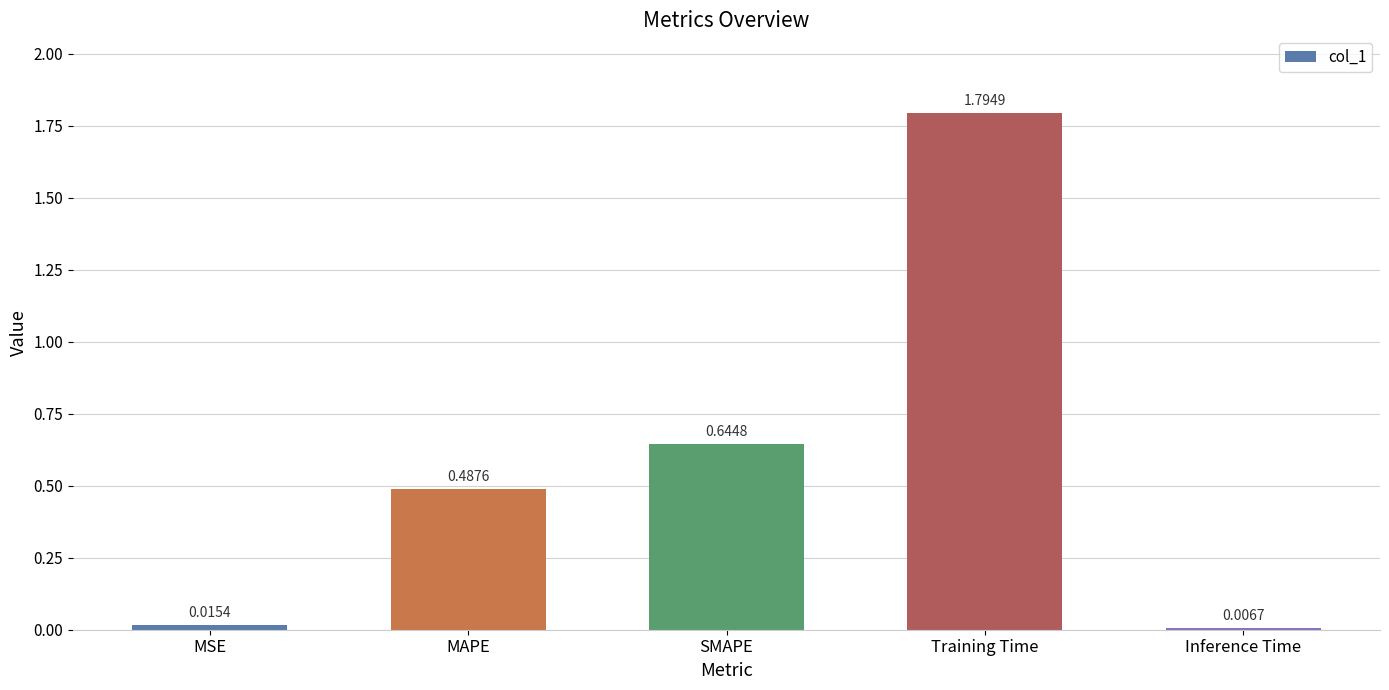

The chart shows a value of 0.5 at Training Time. True or false?

False